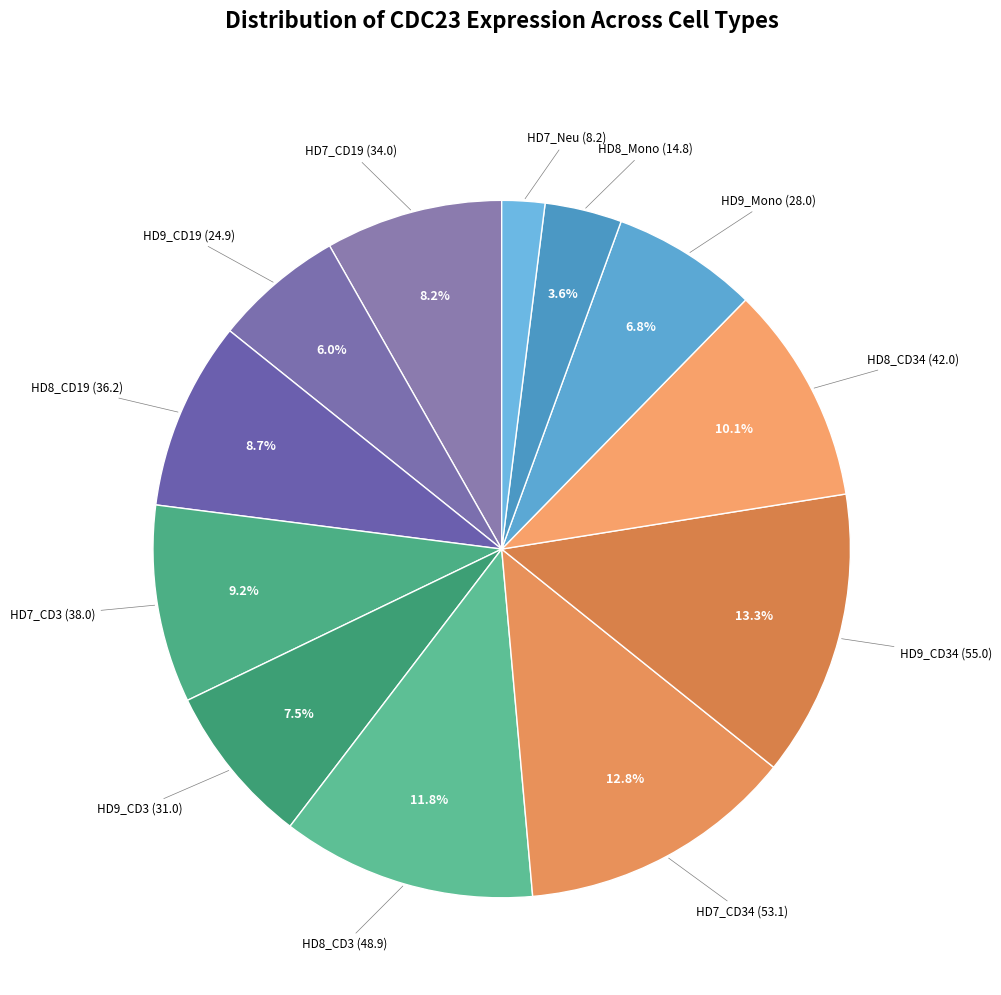

How many segments does this pie chart have?

12